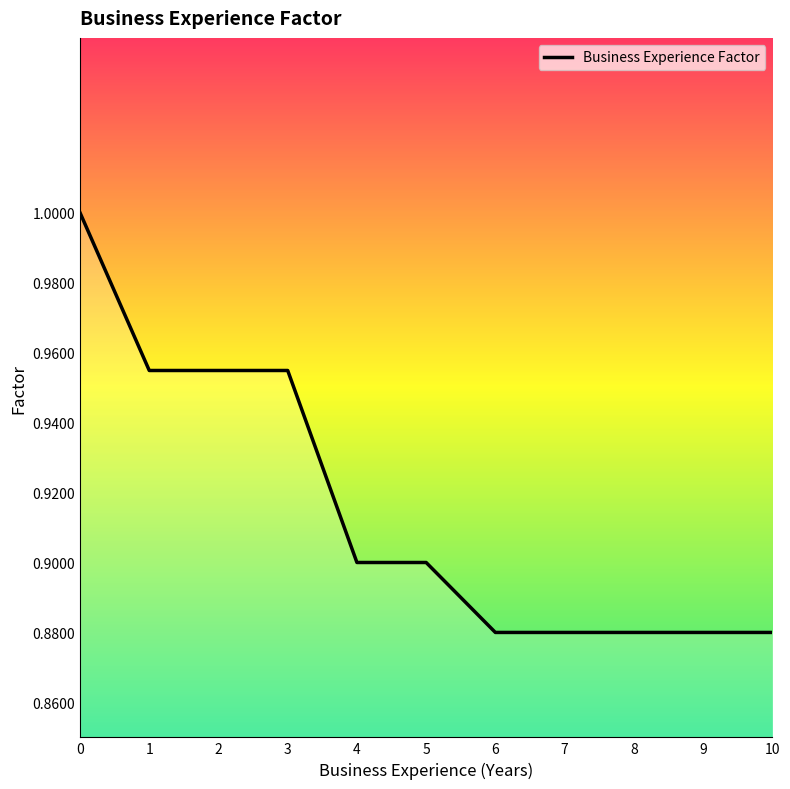

Count the values in the range 0 to 1.

11